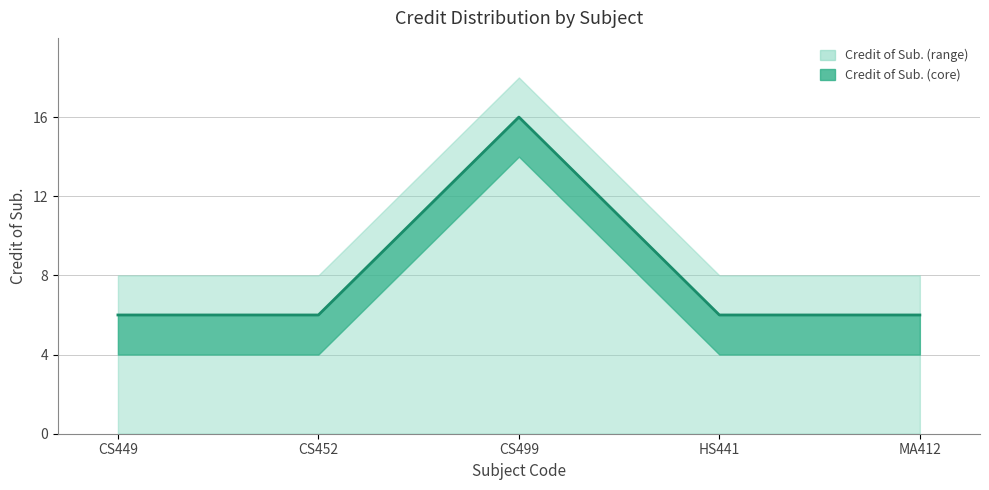

List the labels in order of value, largest first.

CS499, CS449, CS452, HS441, MA412